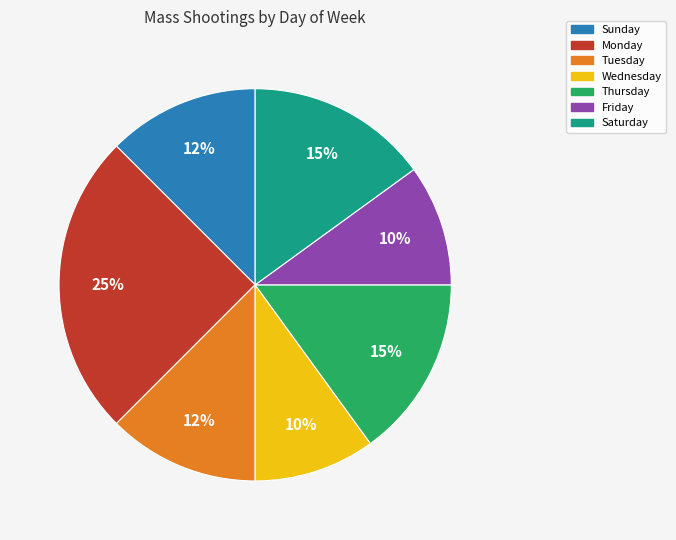

Does Friday represent more than half of the total?

No